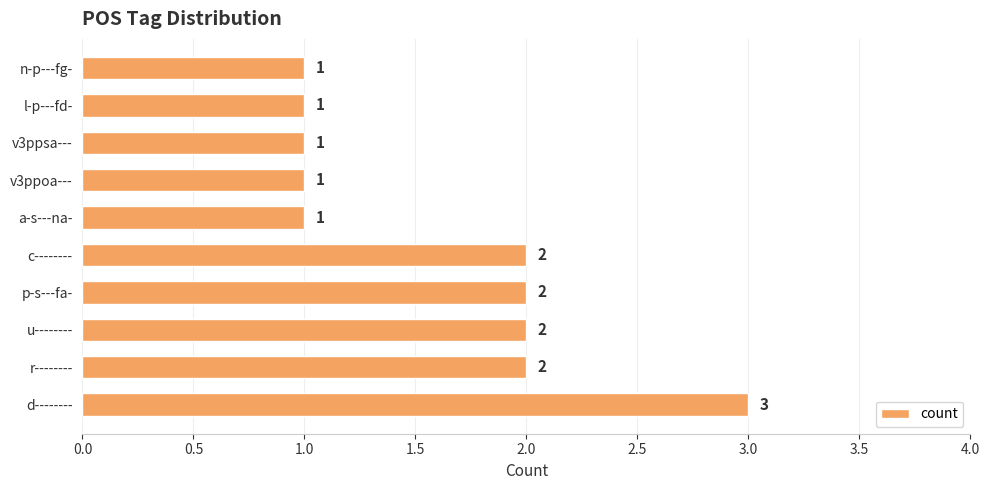

Approximately how many times larger is the value at p-s---fa- compared to v3ppsa---?

2.0